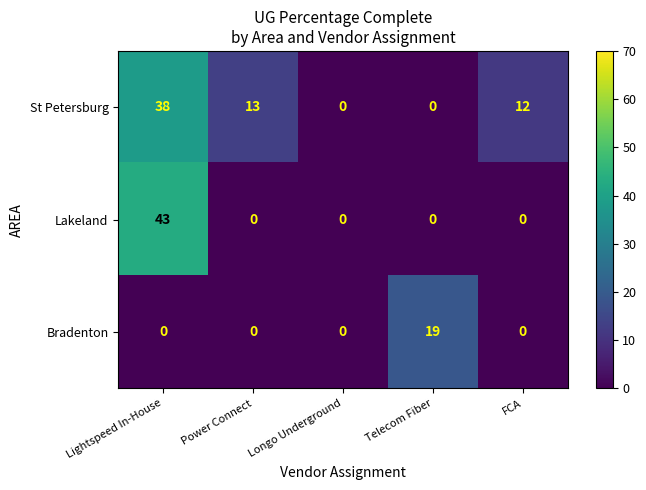

What is the difference between the highest and lowest values at Telecom Fiber?

19